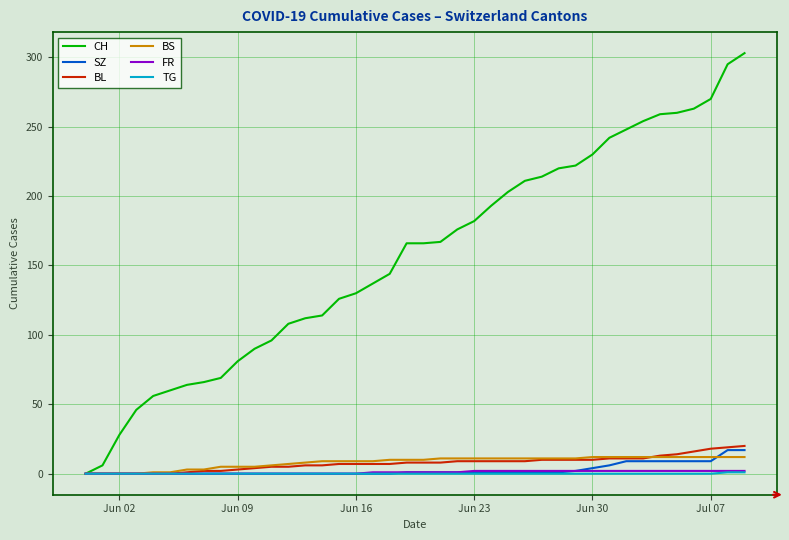

Which series has the largest total across all categories?

CH